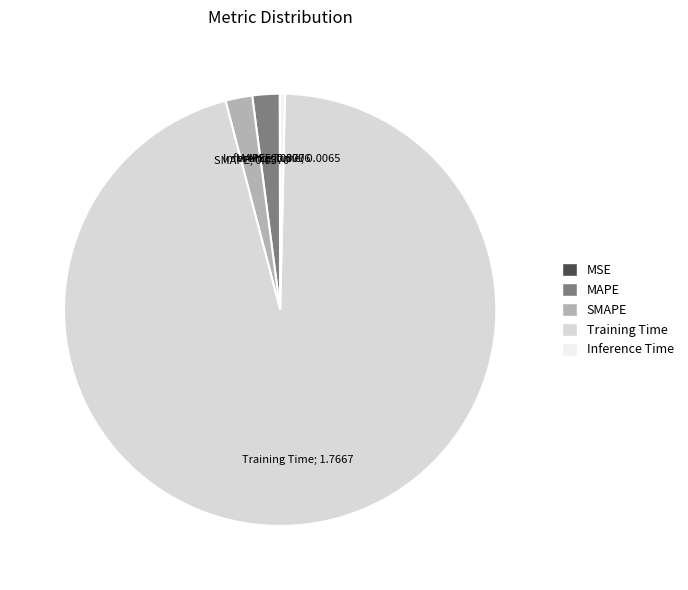

Is Training Time the majority of the pie?

Yes